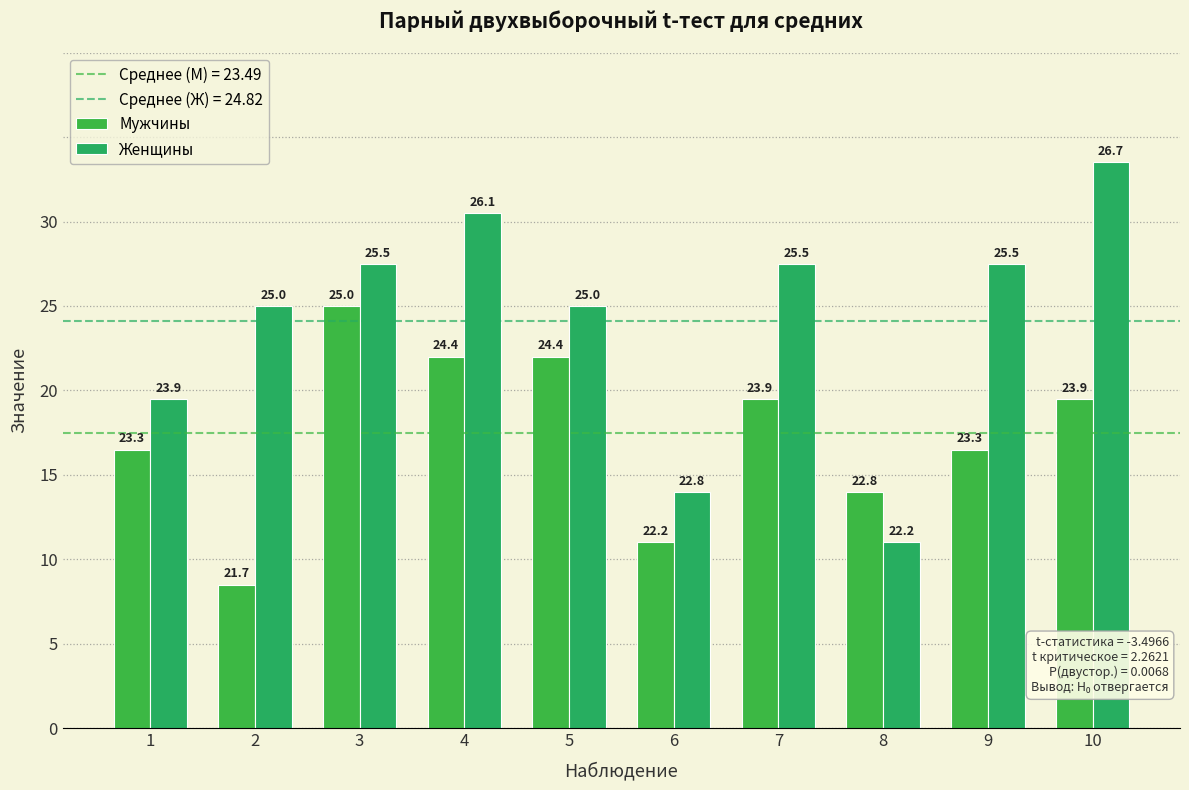

At 2, list the series in order from smallest to largest.

Мужчины, Женщины